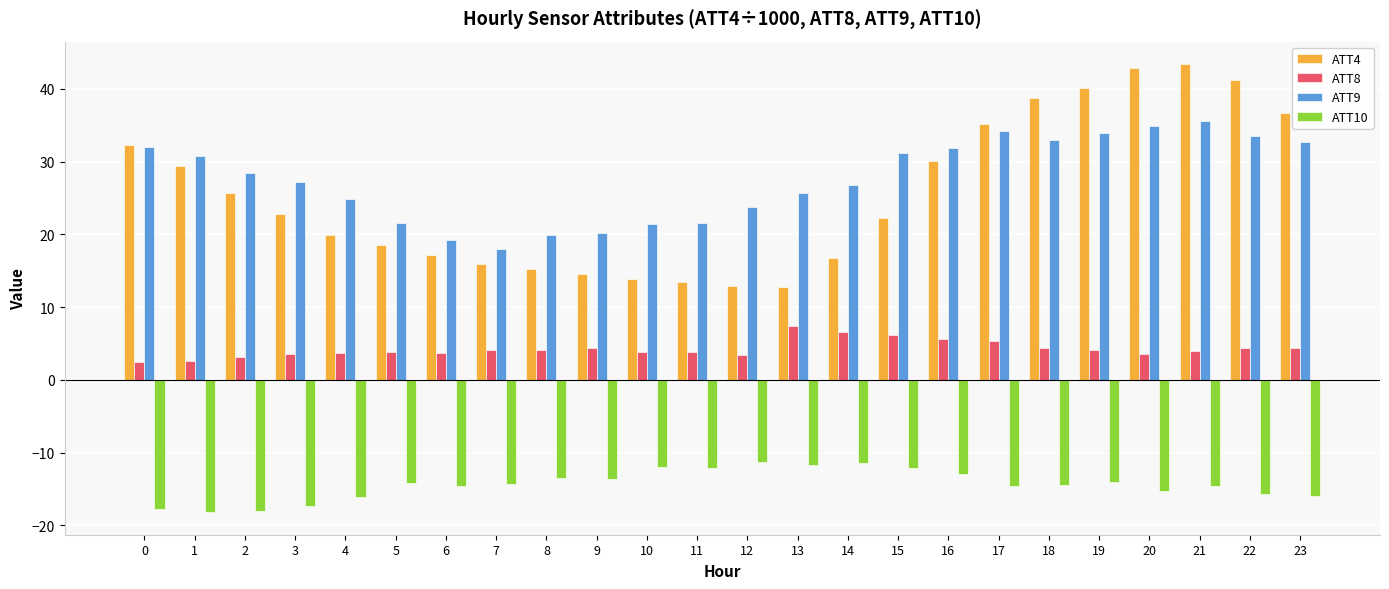

What is the difference between the highest and lowest values at 9?

33.8